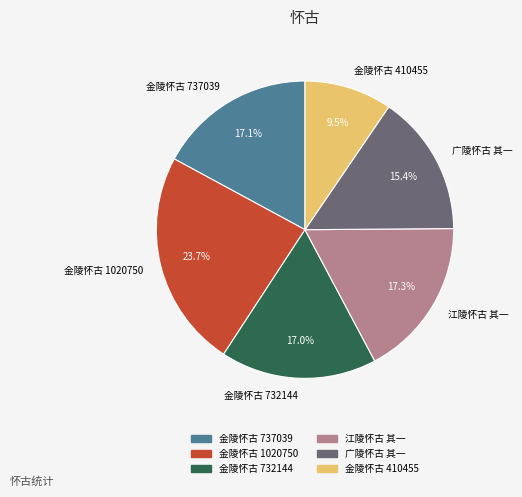

What is the smallest slice in the pie chart?

金陵怀古 410455